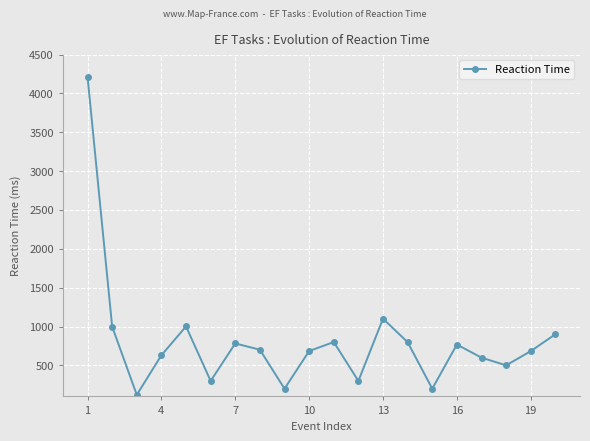

What is the value of the 2nd point from the left?

999